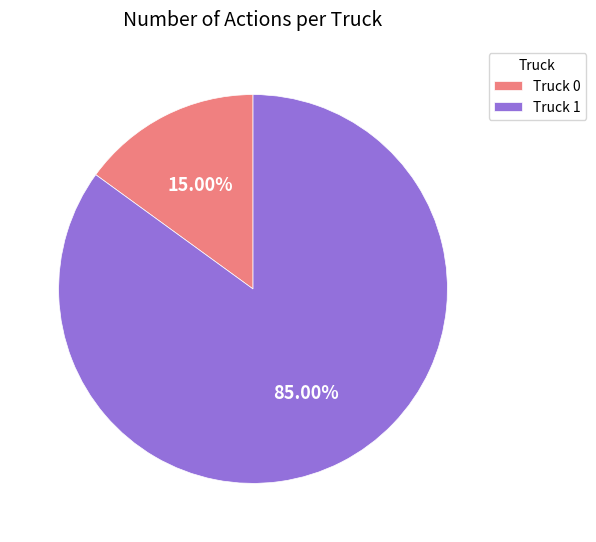

True or false: Truck 1 accounts for 92% of the total.

False